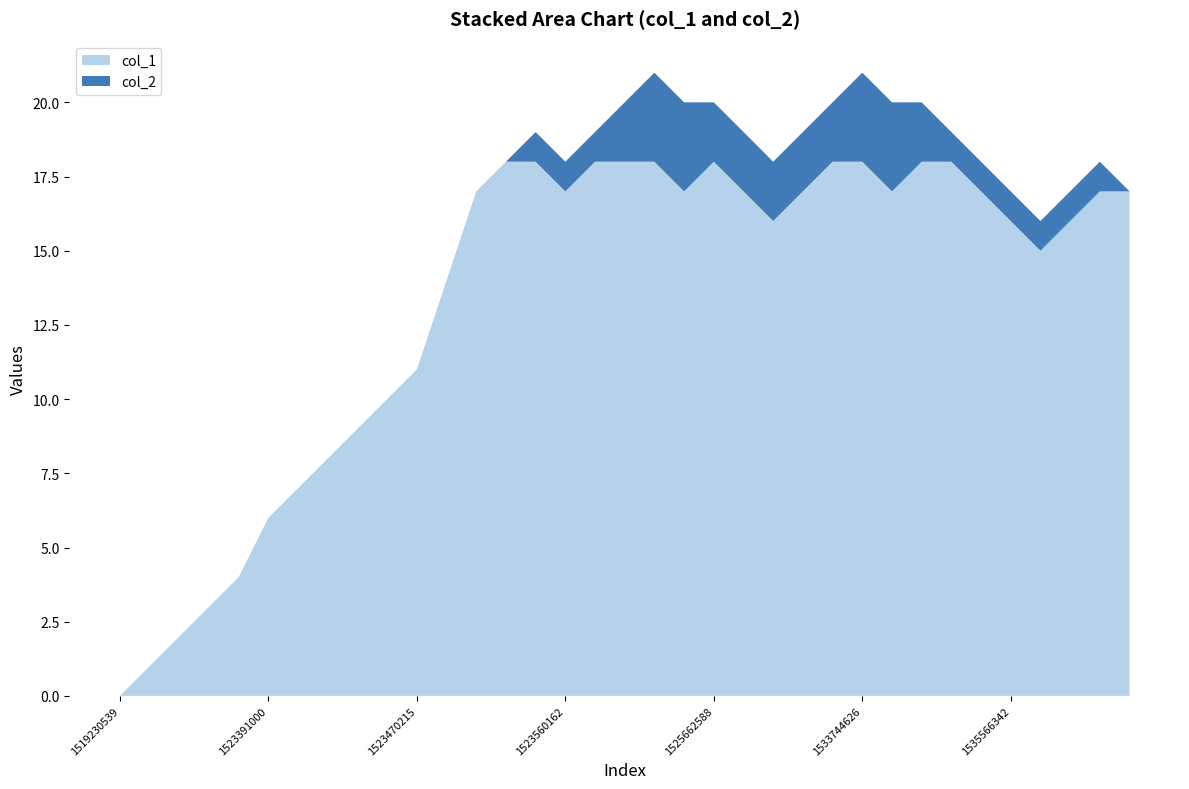

Reading right to left, extract all data points from this chart.

col_1: 17	17	16	15	16	17	18	18	17	18	18	17	16	17	18	17	18	18	18	17	18	18	17	14	11	10	9	8	7	6	4	3	2	1	0
col_2: 0	1	1	1	1	1	1	2	3	3	2	2	2	2	2	3	3	2	1	1	1	0	0	0	0	0	0	0	0	0	0	0	0	0	0